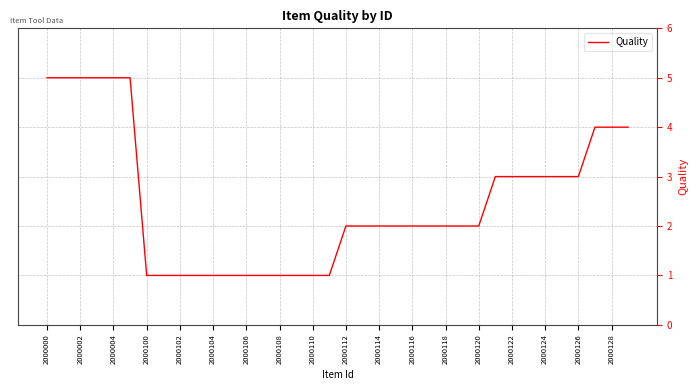

What is the minimum value shown in the chart?

1